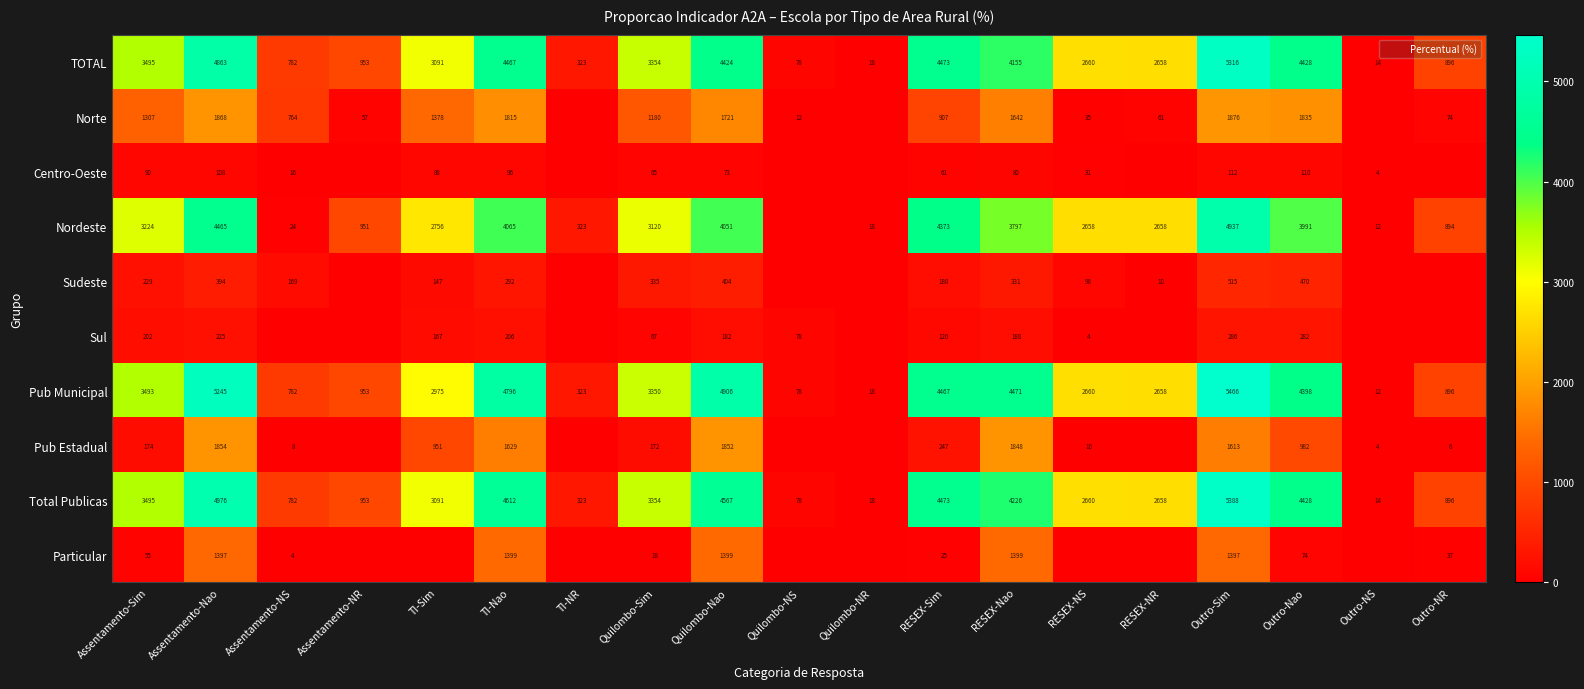

The value of Sul at TI-NR is -100.4. True or false?

False